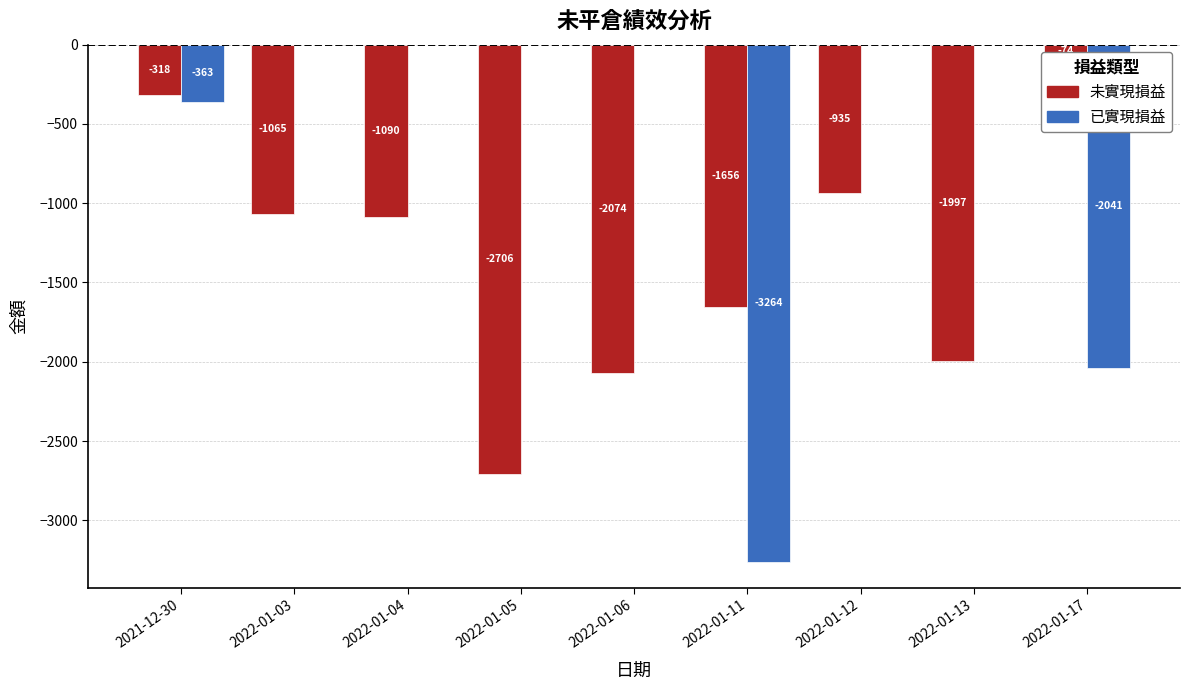

The value of 已實現損益 at 2022-01-06 is 0. True or false?

True